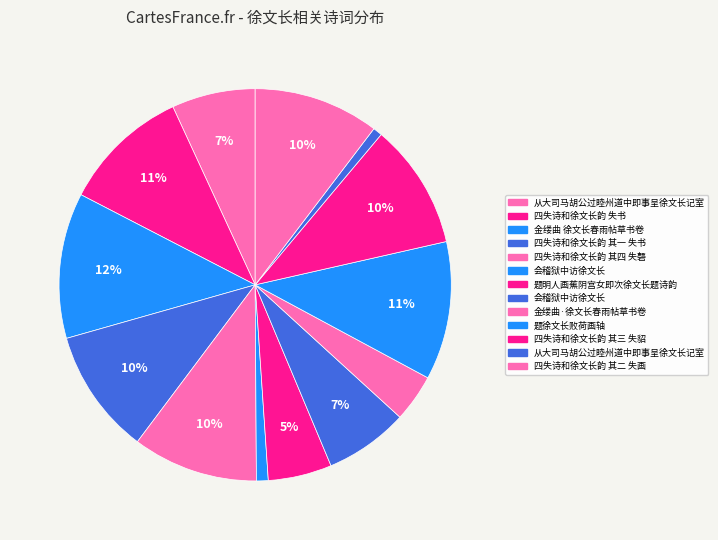

Is there a majority slice in this chart?

No